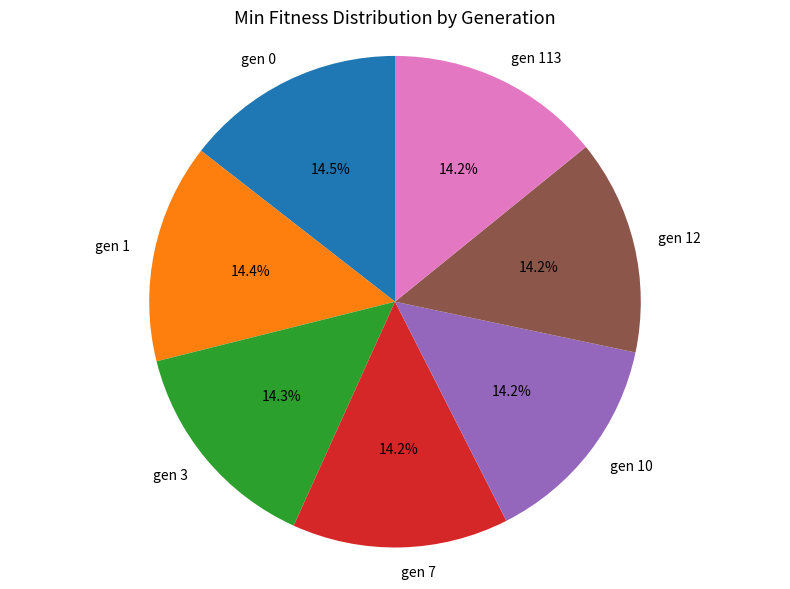

Is it true that gen 10 is 29% of the pie?

False